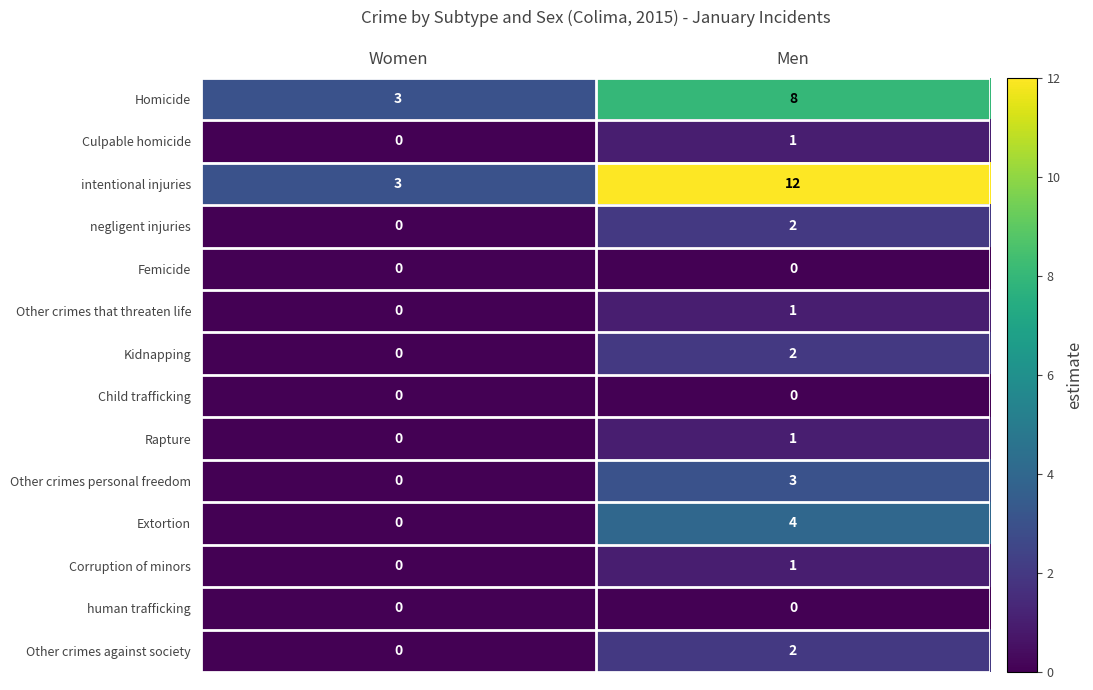

The Femicide series shows 0 at Women. True or false?

True